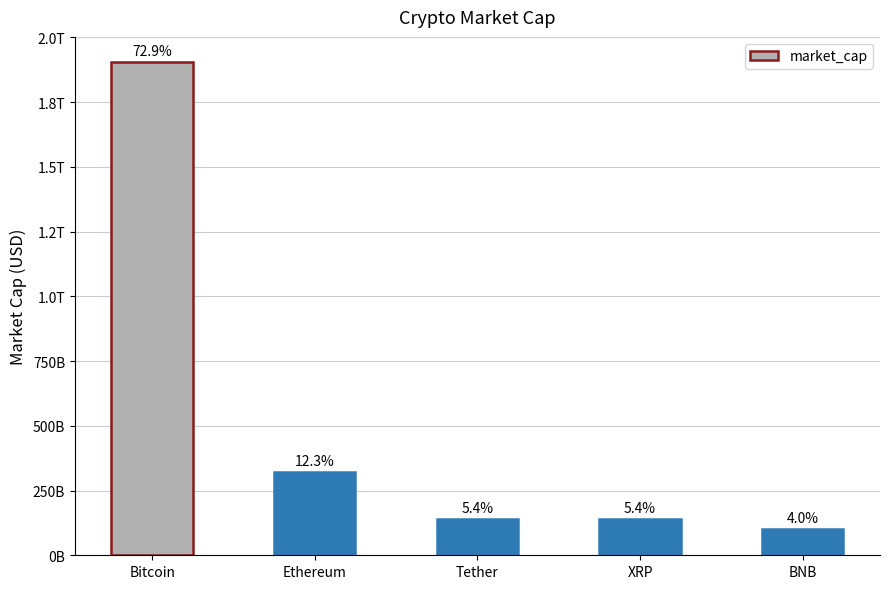

Does the chart contain any negative values?

No